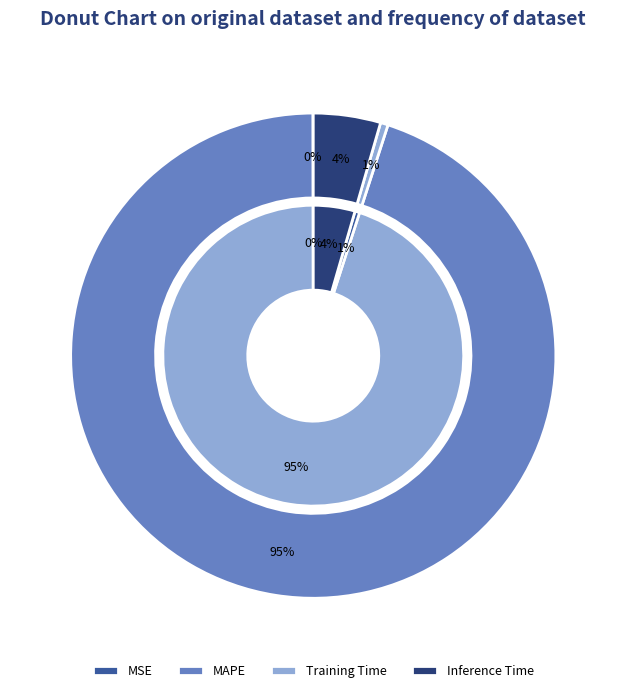

The MAPE slice represents 99% of the pie. True or false?

False